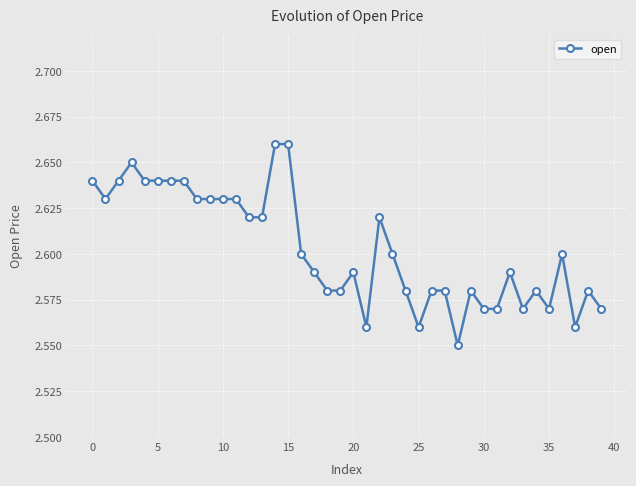

True or false: the data has more than 2 interior local peaks.

True